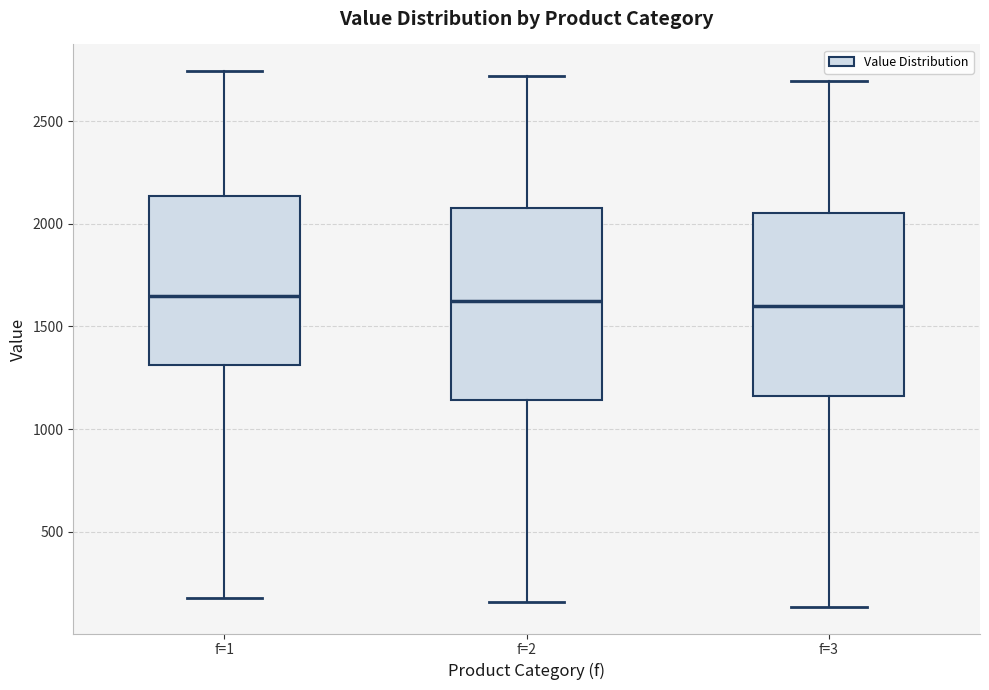

Reading left to right, transcribe this box plot: for each box, give where its median line is, the range the box spans, and where its two whiskers end, as read against the y-axis. The values are not printed on the chart, so give them approximately, as read against the axis.

f=1: median 1650, box 1300 to 2150, whiskers 200 to 2750
f=2: median 1600, box 1150 to 2100, whiskers 150 to 2700
f=3: median 1600, box 1150 to 2050, whiskers 150 to 2700